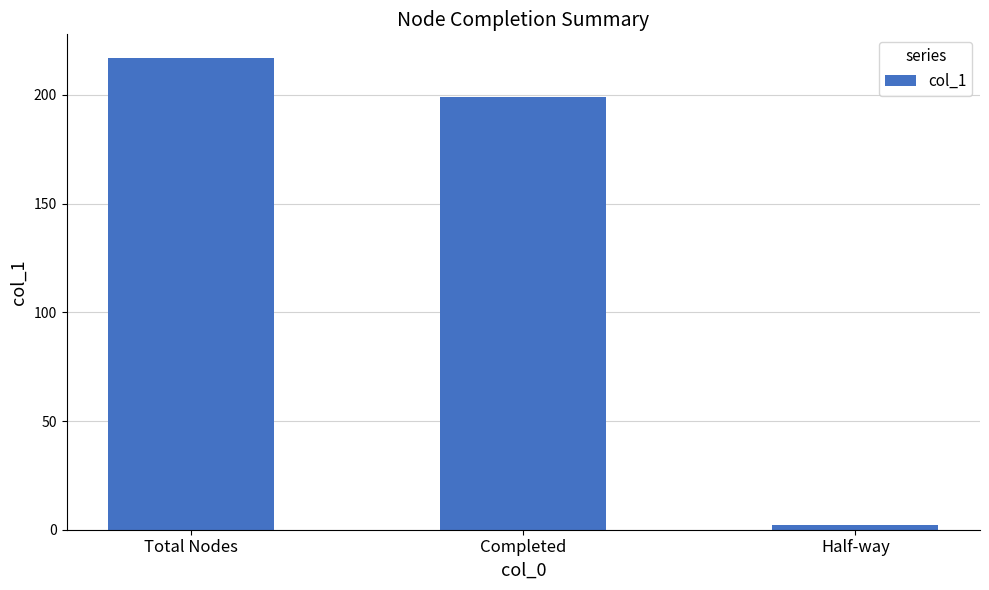

Which category has the highest value across all series?

Total Nodes